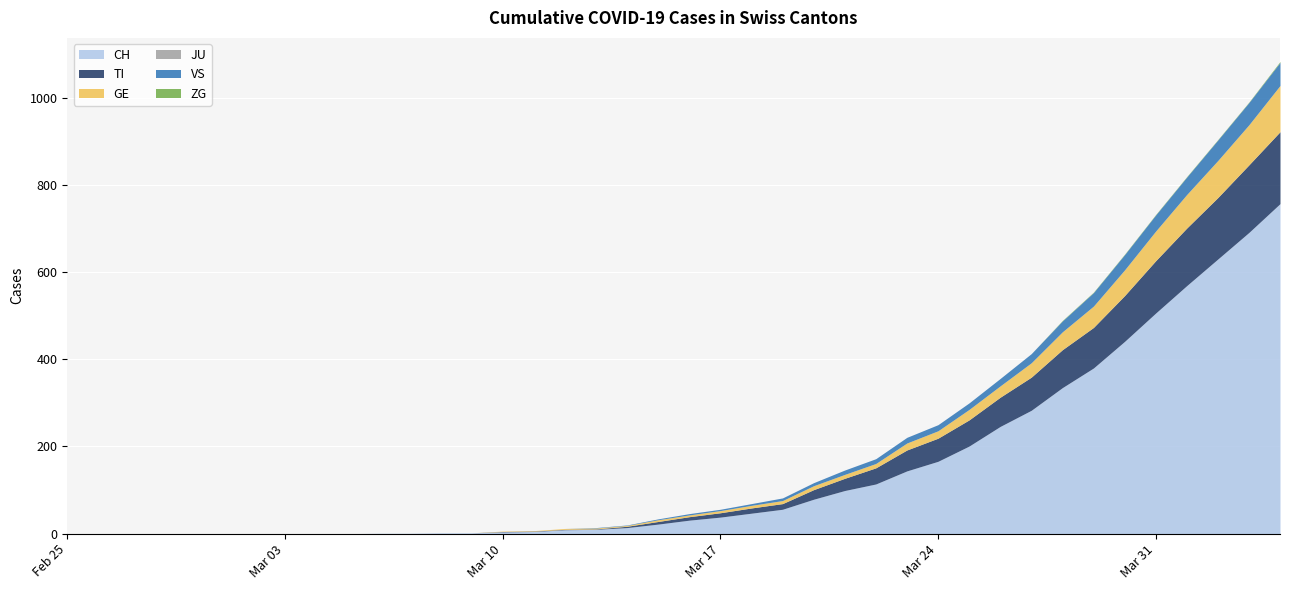

True or false: CH and TI cross at least once.

False